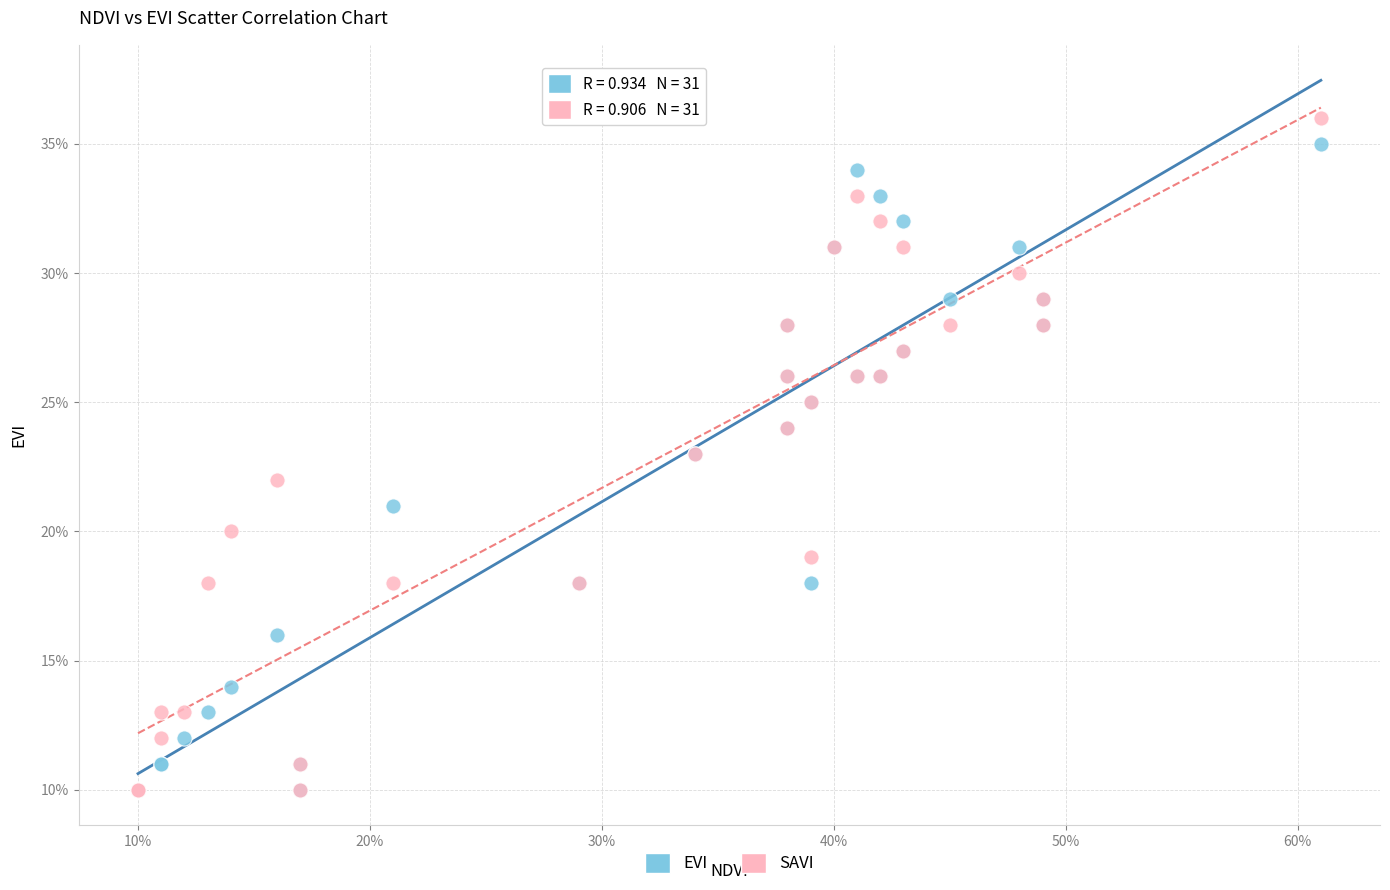

Which series has the largest Y range (max minus min)?

SAVI